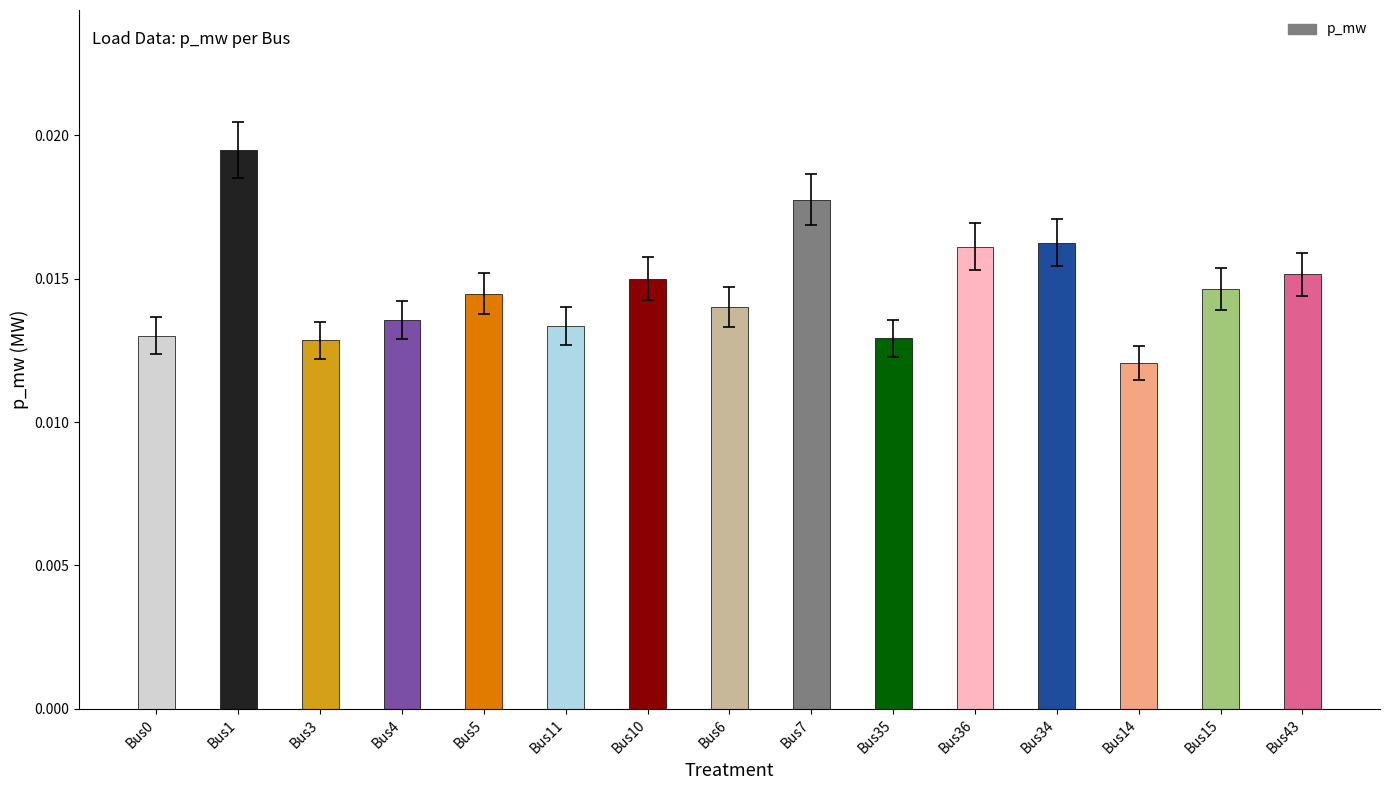

Between Bus1 and Bus7, which is larger?

Bus1